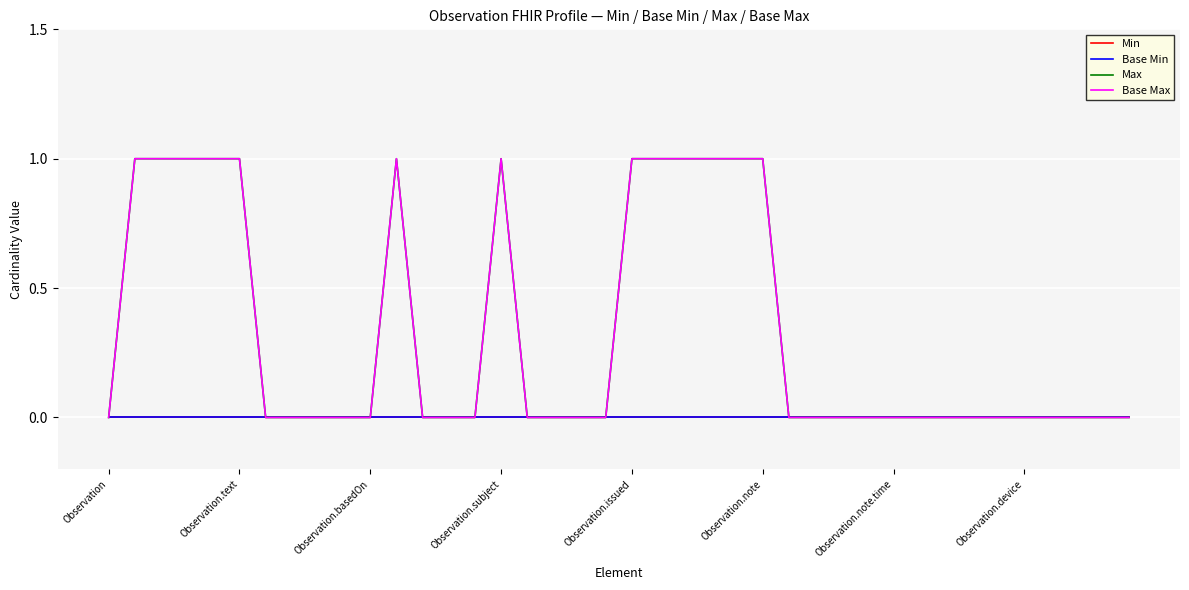

Which category has the lowest value across all series?

Observation